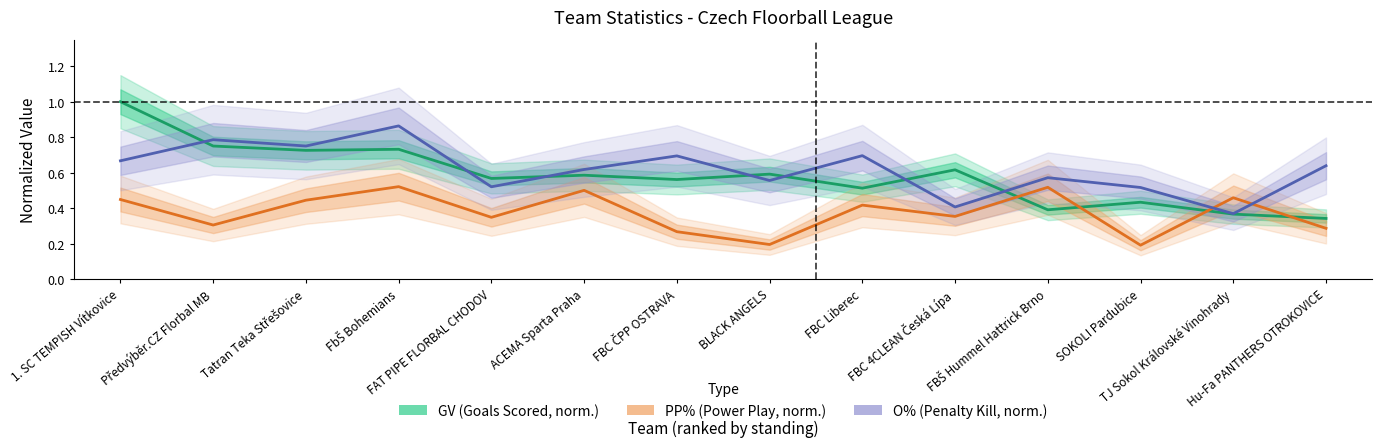

Which series has the largest total across all categories?

O% (Penalty Kill, norm.)